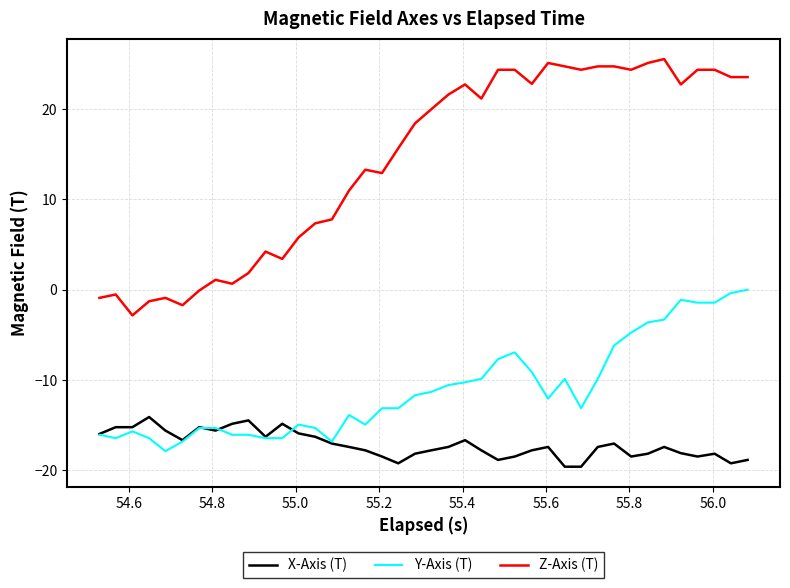

What are all the series names shown in the legend?

X-Axis (T), Y-Axis (T), Z-Axis (T)